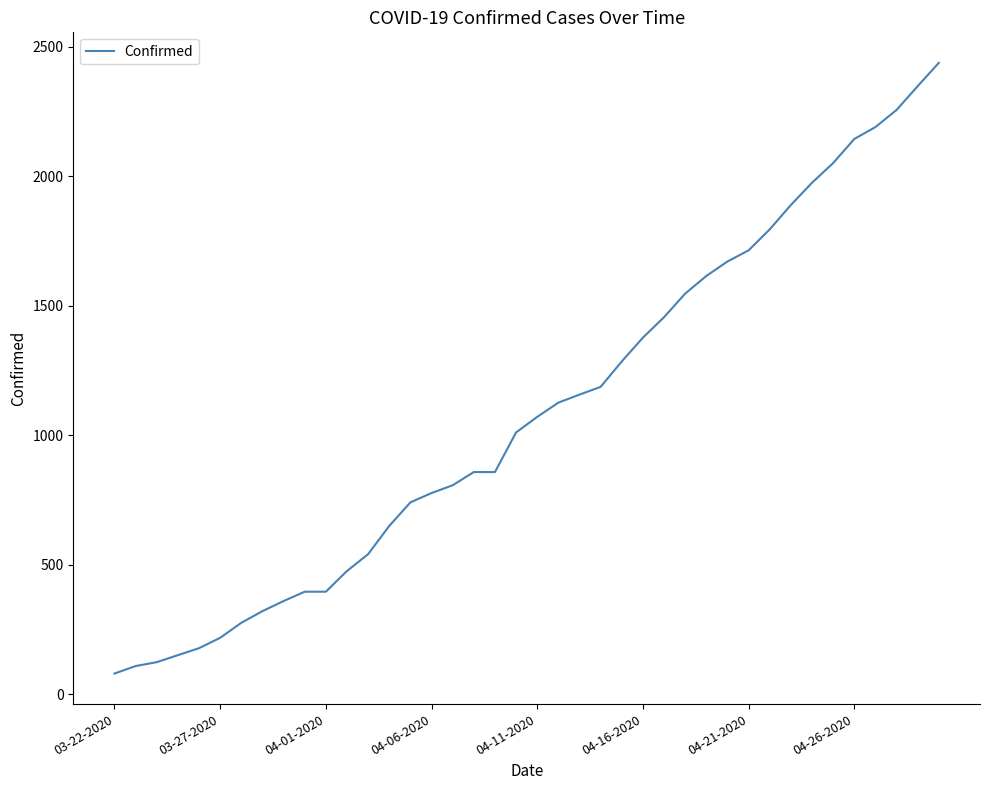

What is the greatest value displayed?

2438